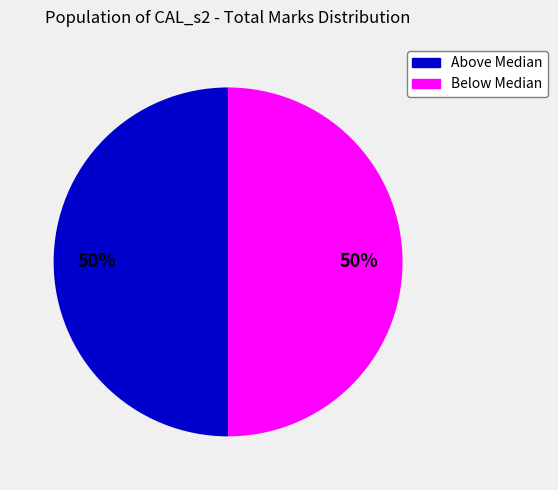

Count the number of slices in the pie.

2